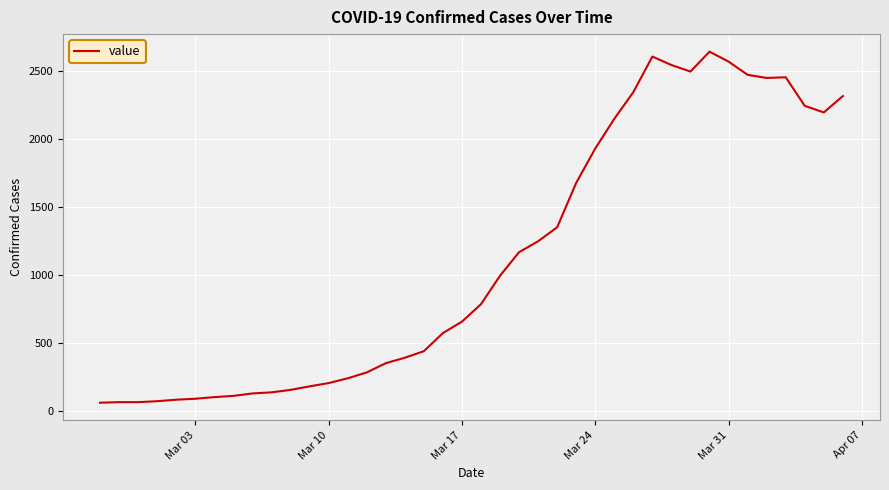

What is the maximum value shown in the chart?

2639